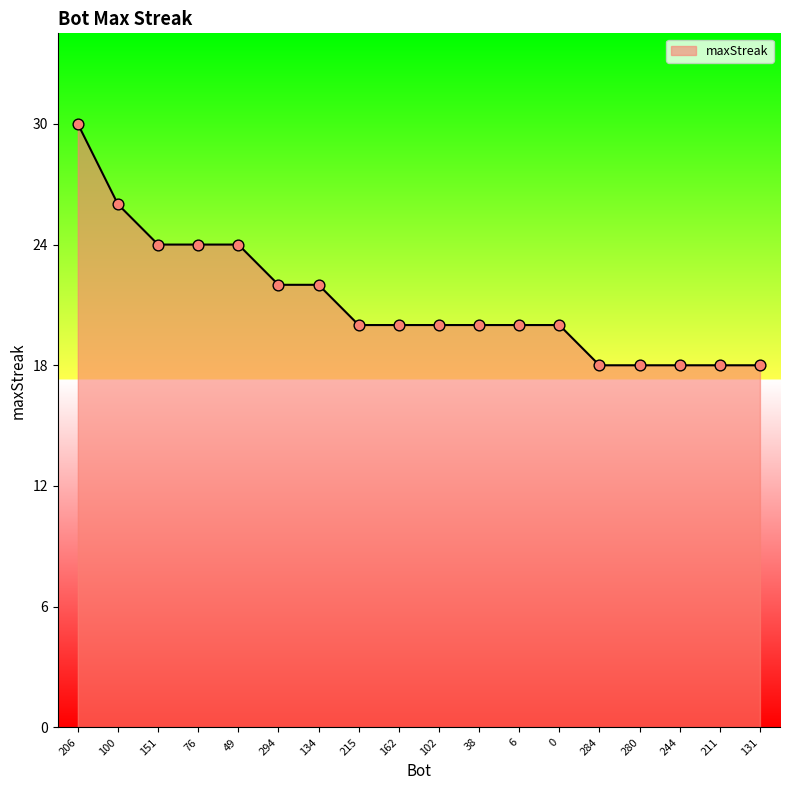

What is the change in value from 100 to 49?

-2